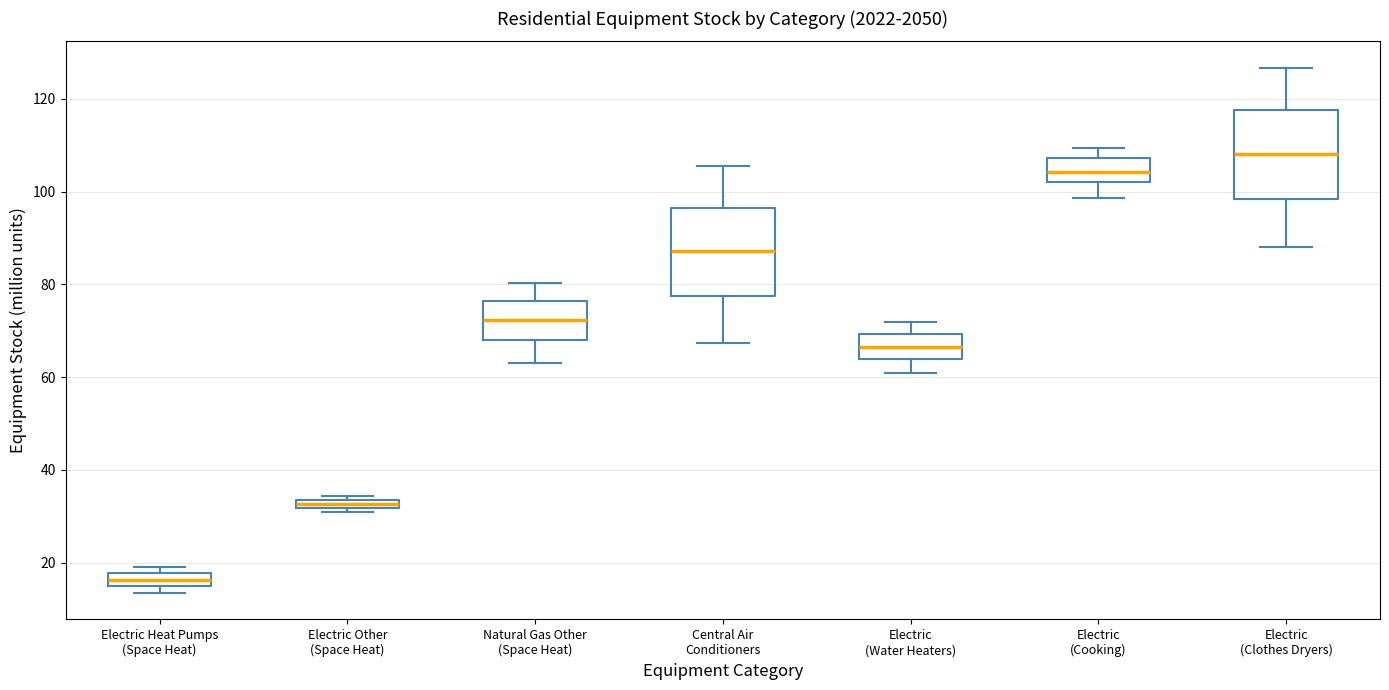

Where is the upper edge of the box for Natural Gas Other (Space Heat) on the y-axis? The values are not printed on the chart, so give them approximately, as read against the axis.

76